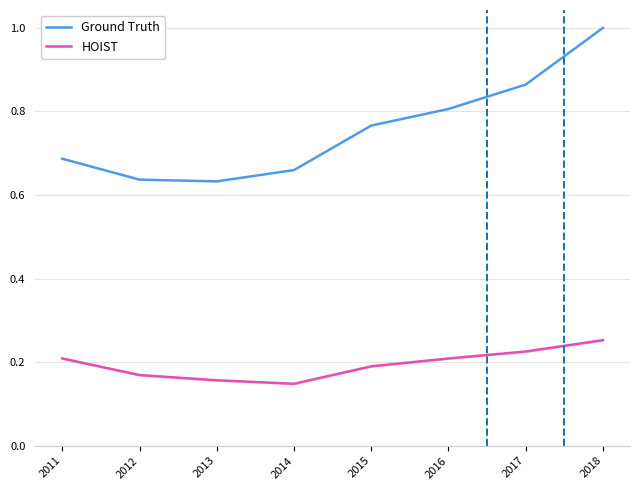

Reading left to right, extract all data points from this chart.

Ground Truth: 0.7	0.6	0.6	0.7	0.8	0.8	0.9	1.0
HOIST: 0.2	0.2	0.2	0.1	0.2	0.2	0.2	0.3